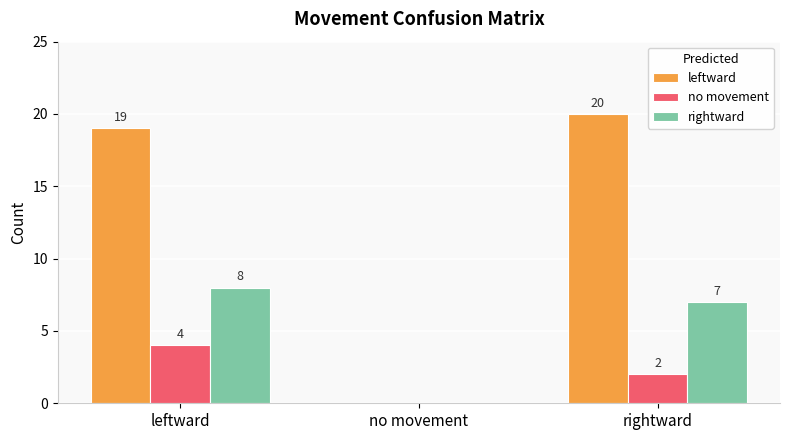

Between no movement and rightward, which series saw the biggest shift?

leftward